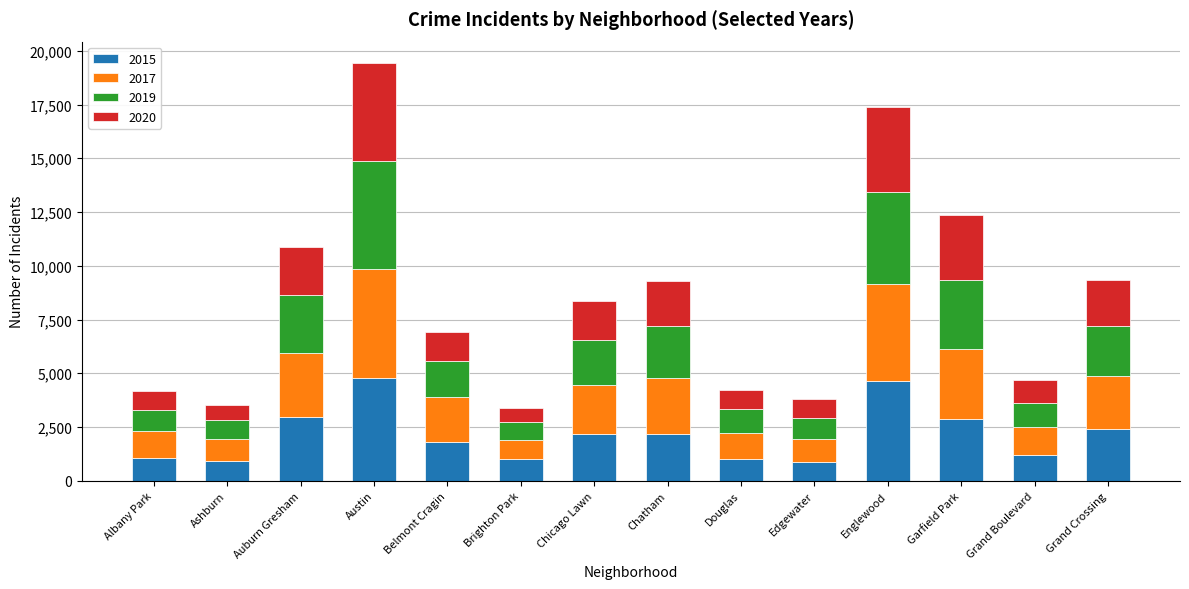

The 2015 series shows 2195 at Chatham. True or false?

True